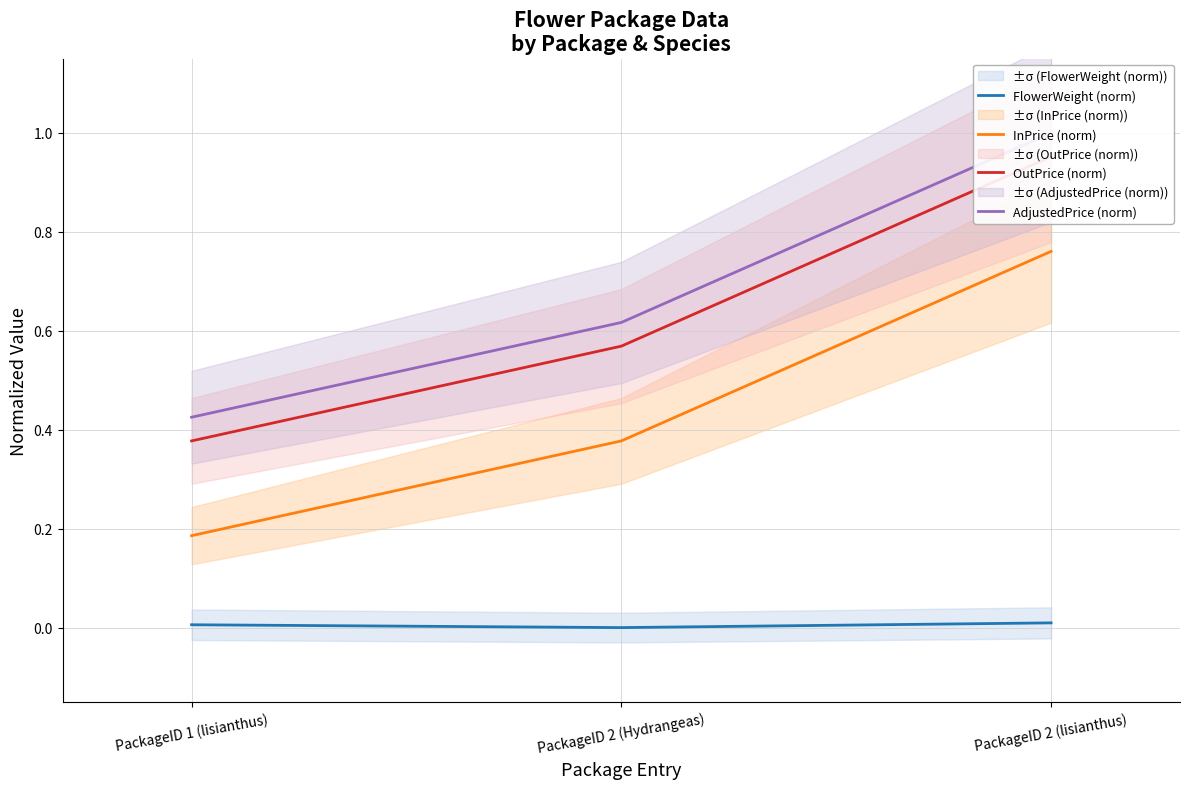

What is the label of the 1st point from the right?

PackageID 2 (lisianthus)